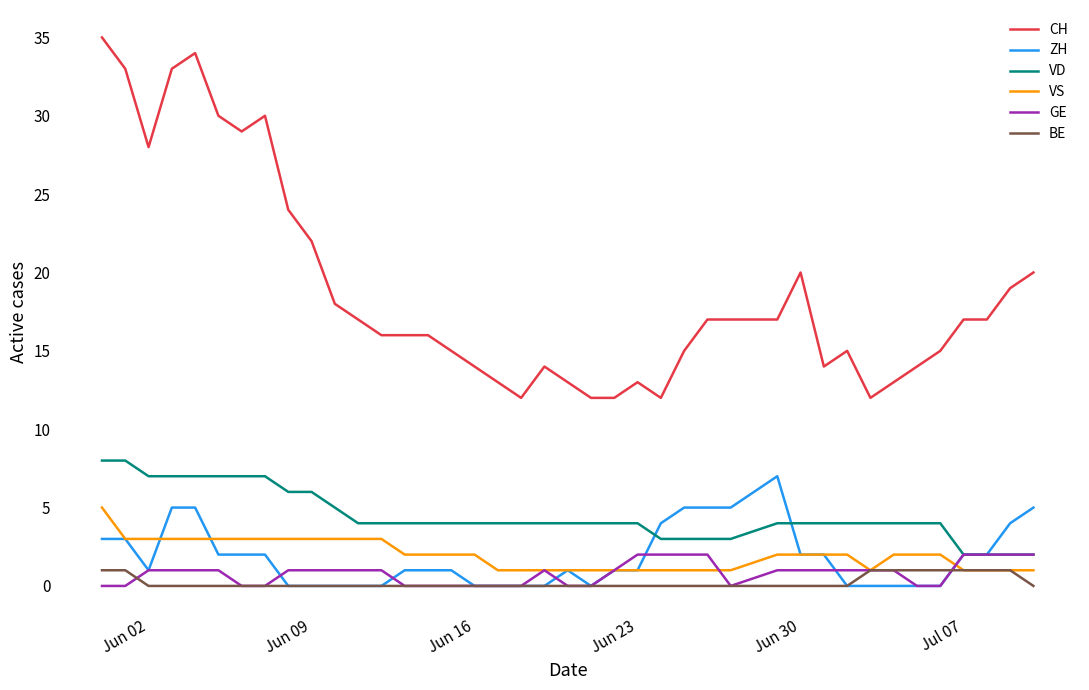

How many lines are shown in the chart?

6